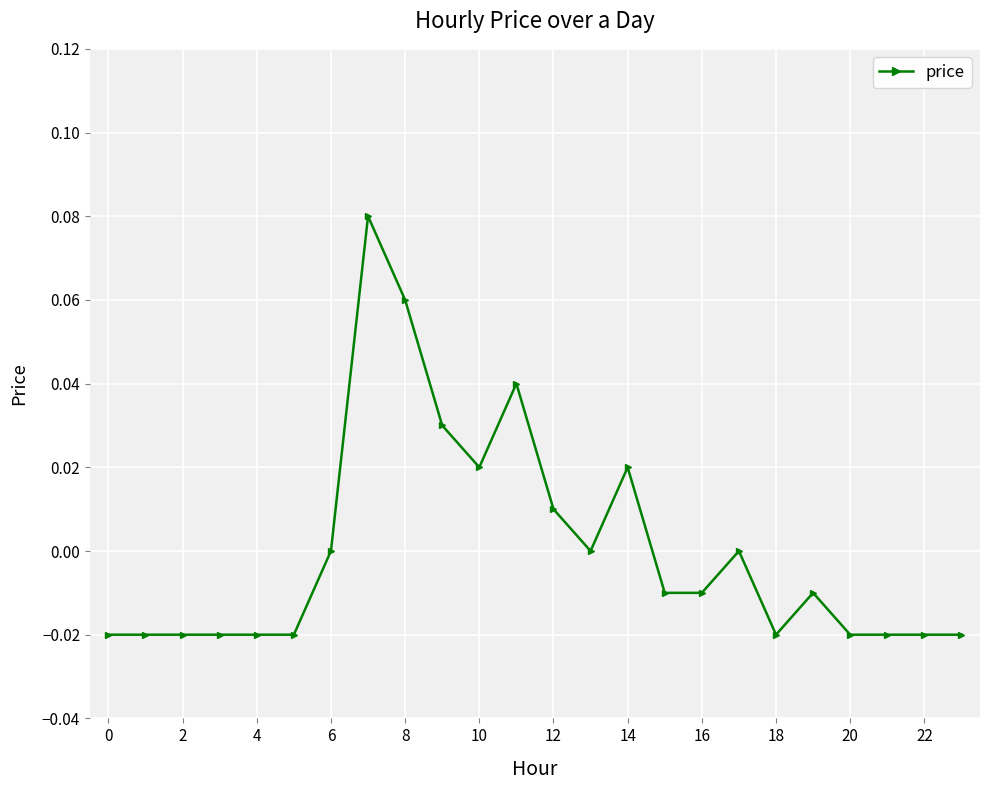

How many categories are shown in the chart?

24